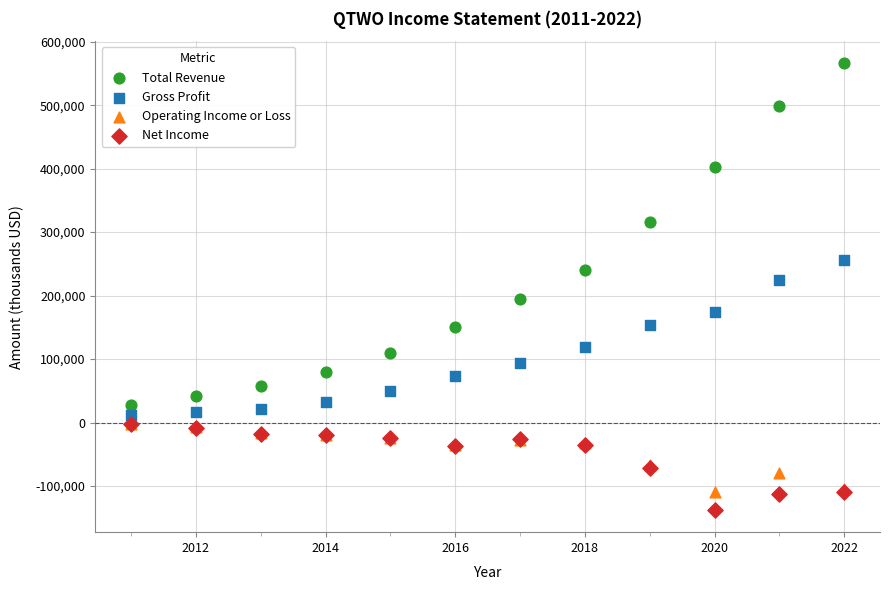

Which series has the widest spread of Y values?

Total Revenue